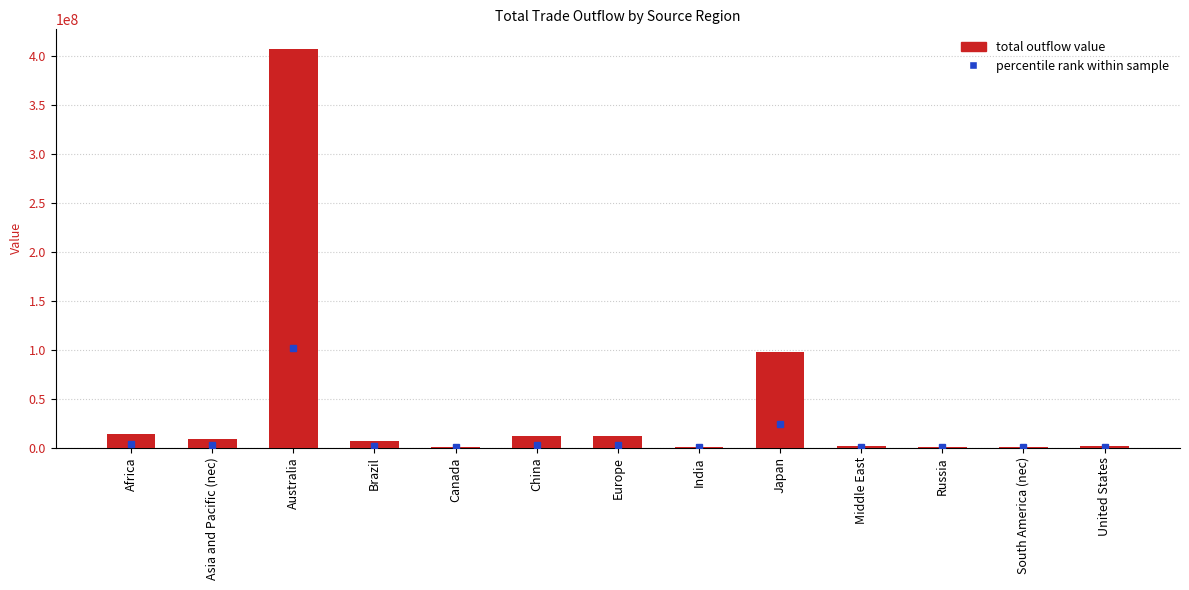

Between China and Australia, which is larger?

Australia